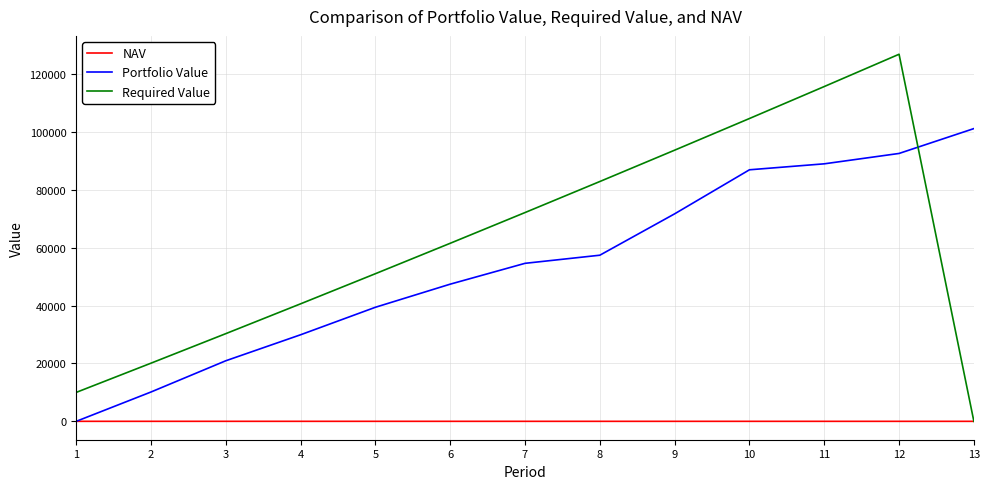

Which series has the largest total across all categories?

Required Value